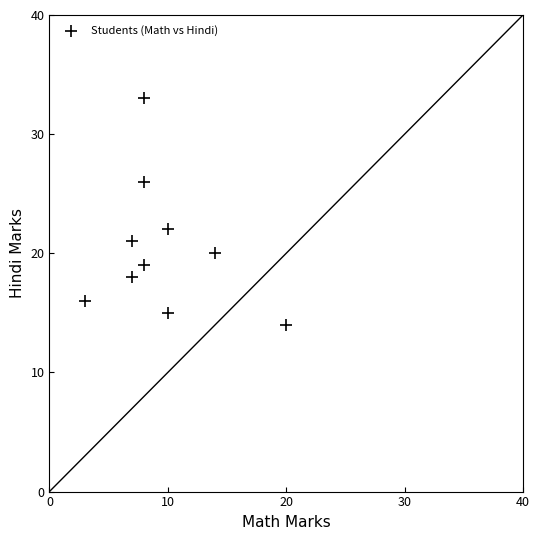

What is the average Y value?

20